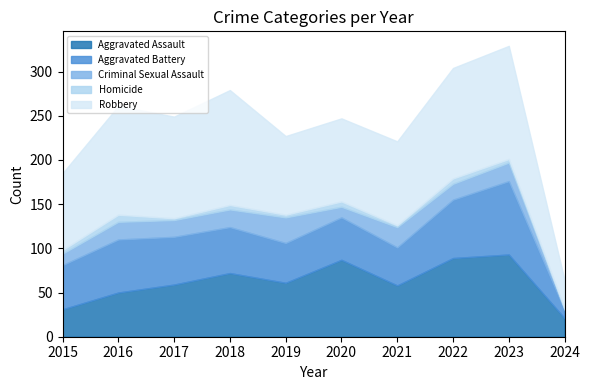

At how many categories does at least one series exceed 85?

9